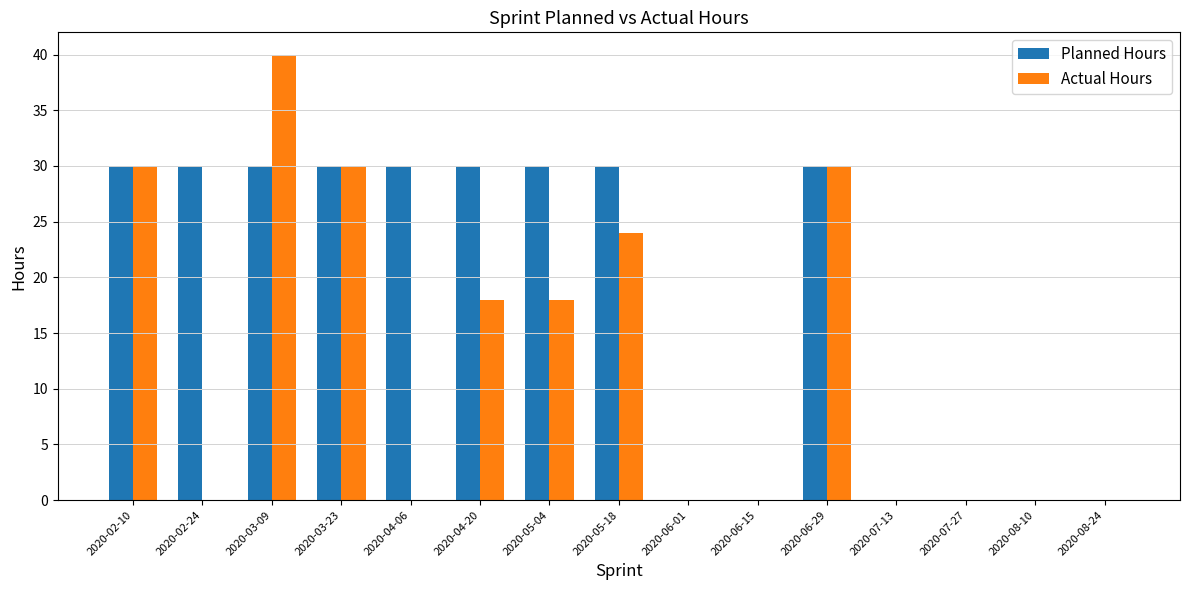

The value of Actual Hours at 2020-02-24 is -18. True or false?

False